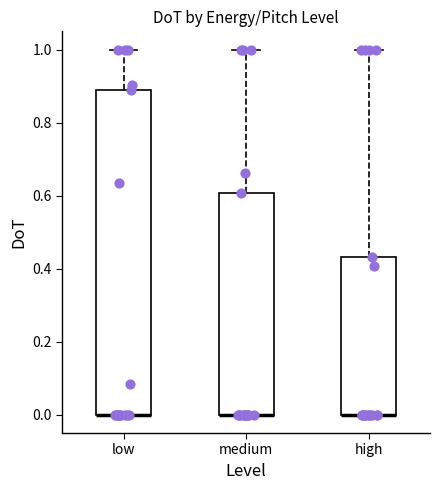

Reading left to right, read every box against the y-axis: the position of its median line, the range the box covers, and the ends of its whiskers. The values are not printed on the chart, so give them approximately, as read against the axis.

low: median 0.00 (drawn on the box's lower edge), box 0.00 to 0.88, whiskers 0.00 to 1.00
medium: median 0.00 (drawn on the box's lower edge), box 0.00 to 0.60, whiskers 0.00 to 1.00
high: median 0.00 (drawn on the box's lower edge), box 0.00 to 0.44, whiskers 0.00 to 1.00